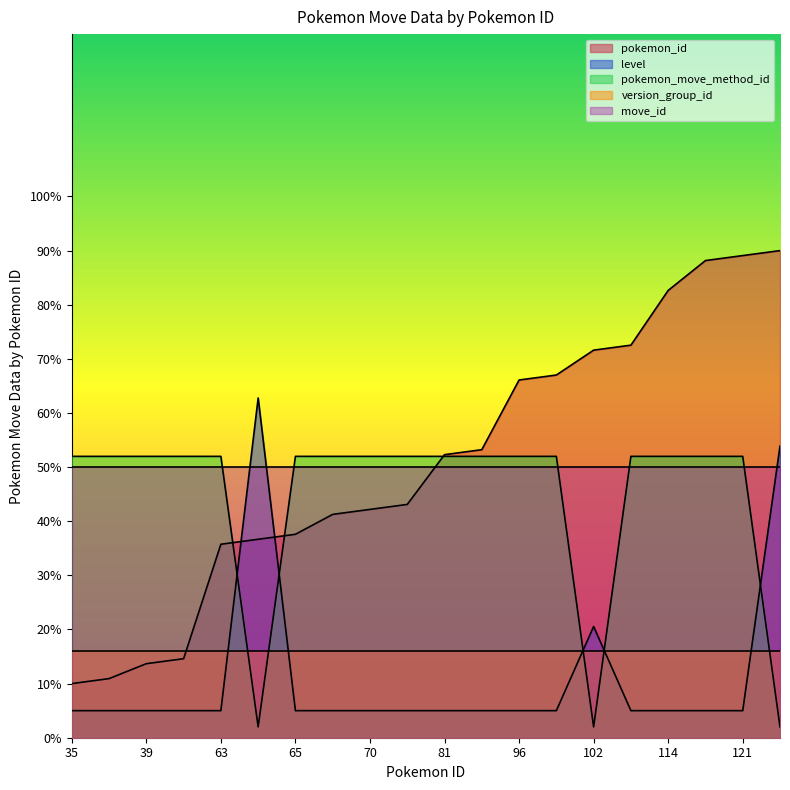

What is the average value of the pokemon_move_method_id series?

44.5